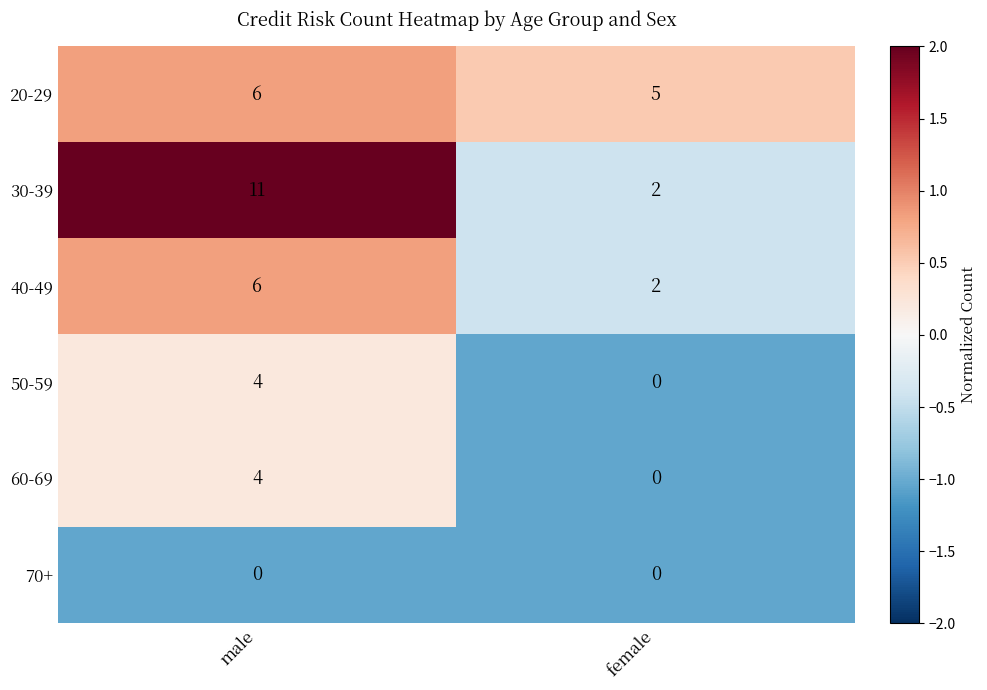

At how many categories does at least one series exceed 0?

2